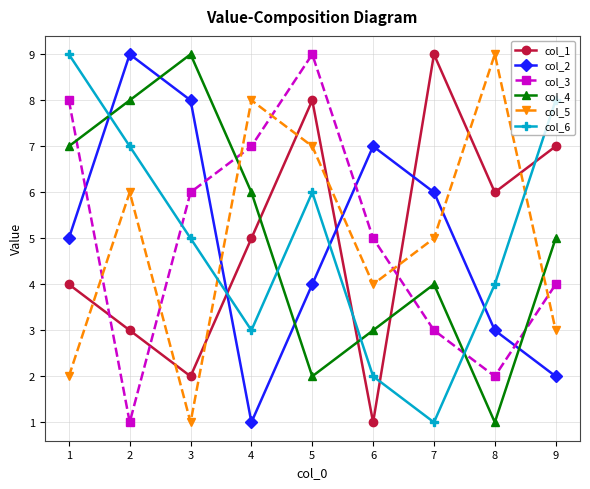

Is the value of col_3 at 6 greater than the value of col_6 at 1?

No